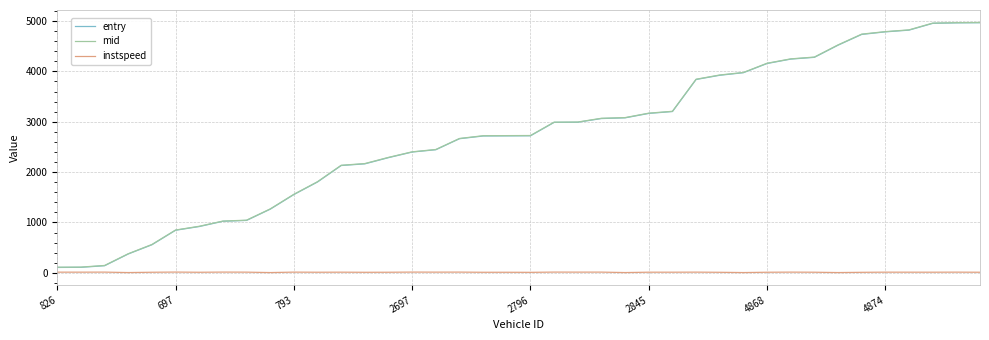

What is the greatest value displayed?

4970.5